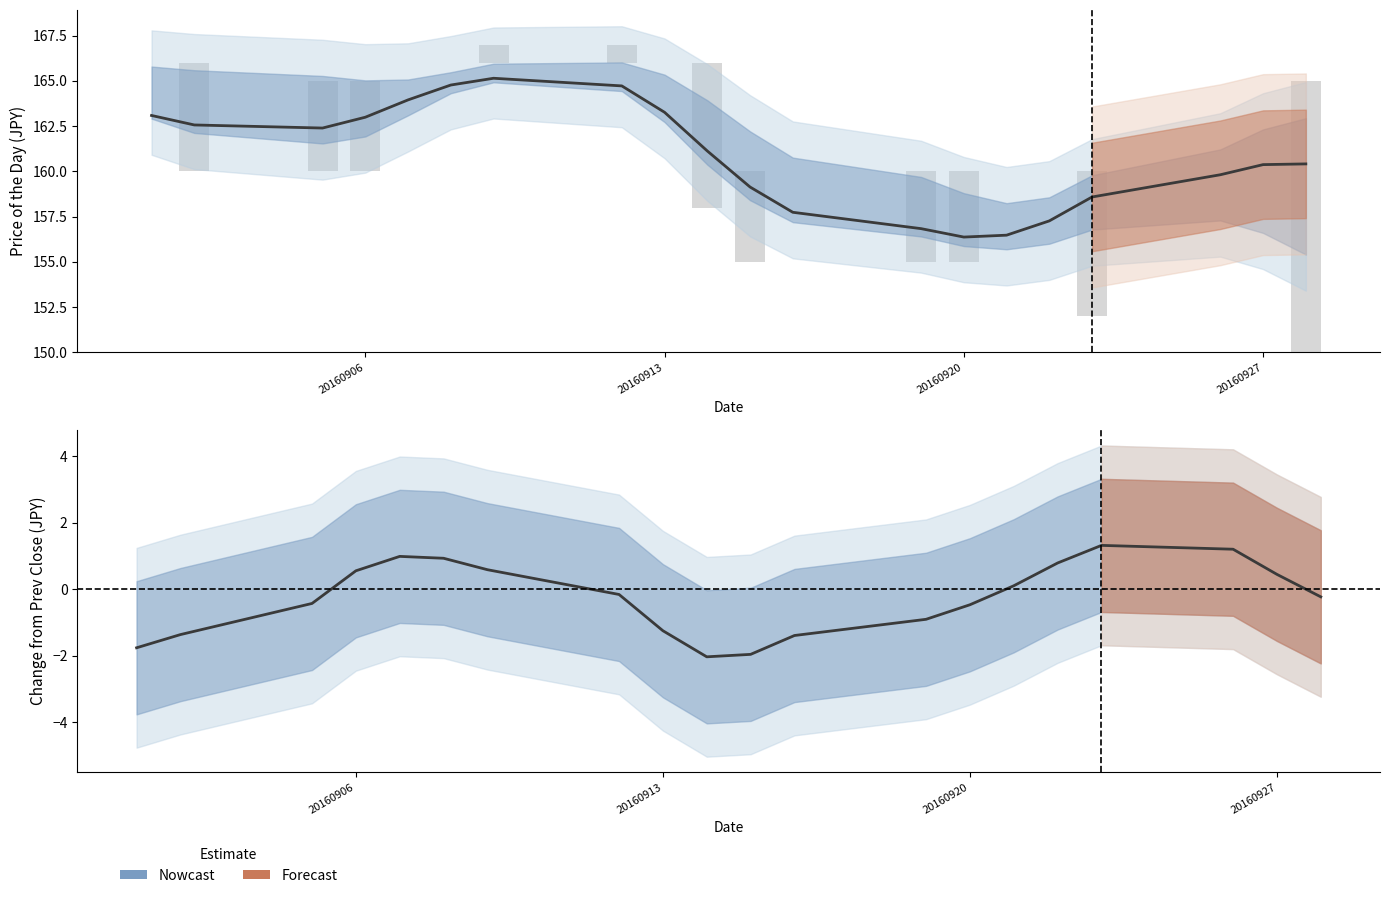

Count the number of categories in the chart.

20